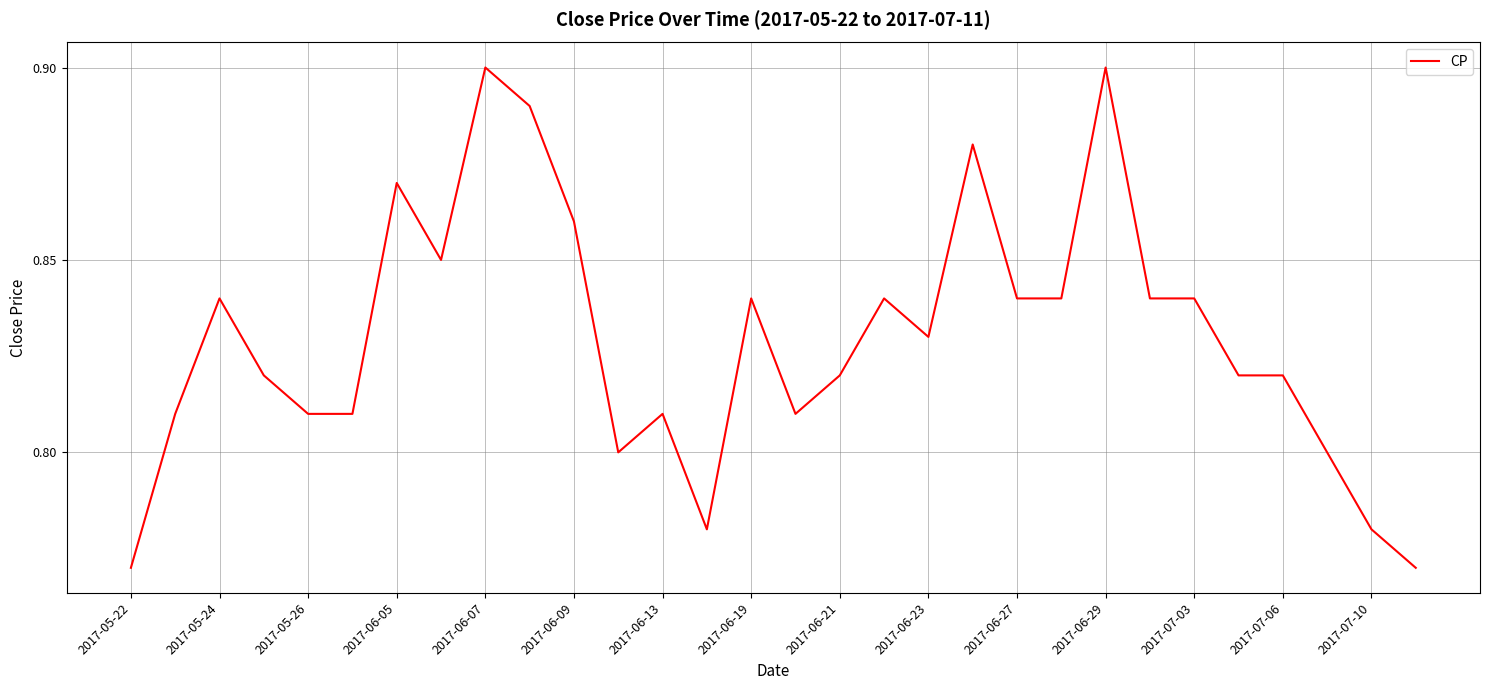

Reading right to left, extract all data points from this chart.

0.8	0.8	0.8	0.8	0.8	0.8	0.8	0.9	0.8	0.8	0.9	0.8	0.8	0.8	0.8	0.8	0.8	0.8	0.8	0.9	0.9	0.9	0.8	0.9	0.8	0.8	0.8	0.8	0.8	0.8